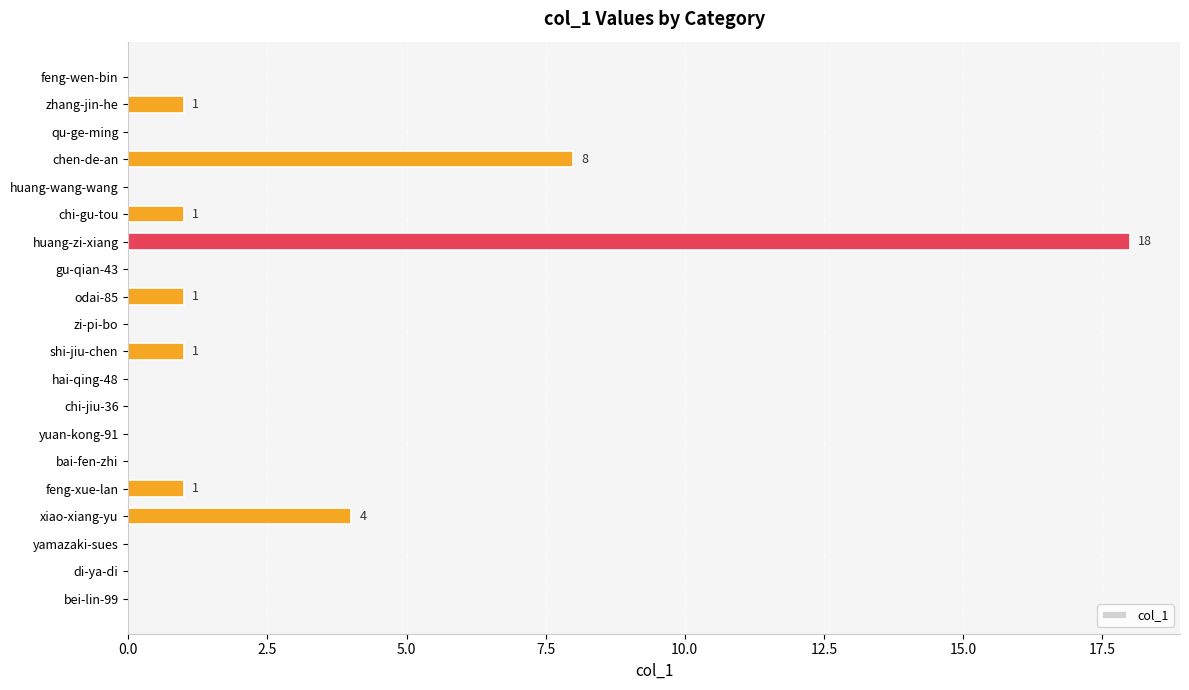

Is it true that the value at chen-de-an is 14?

False